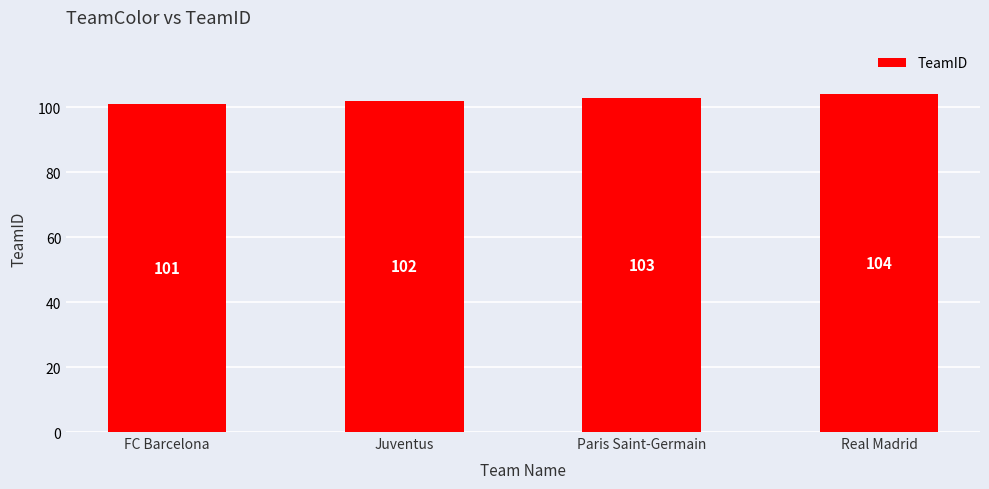

Where is the data nearest to the value 102?

Juventus